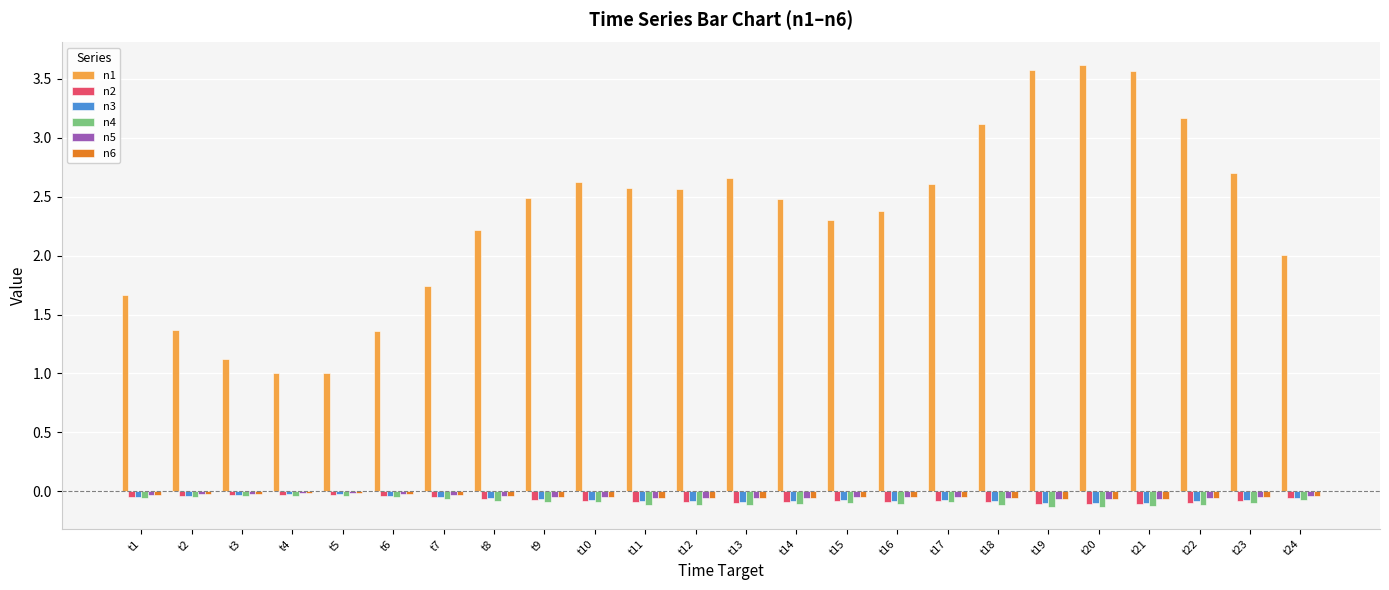

The n5 series shows -0.1 at t14. True or false?

True